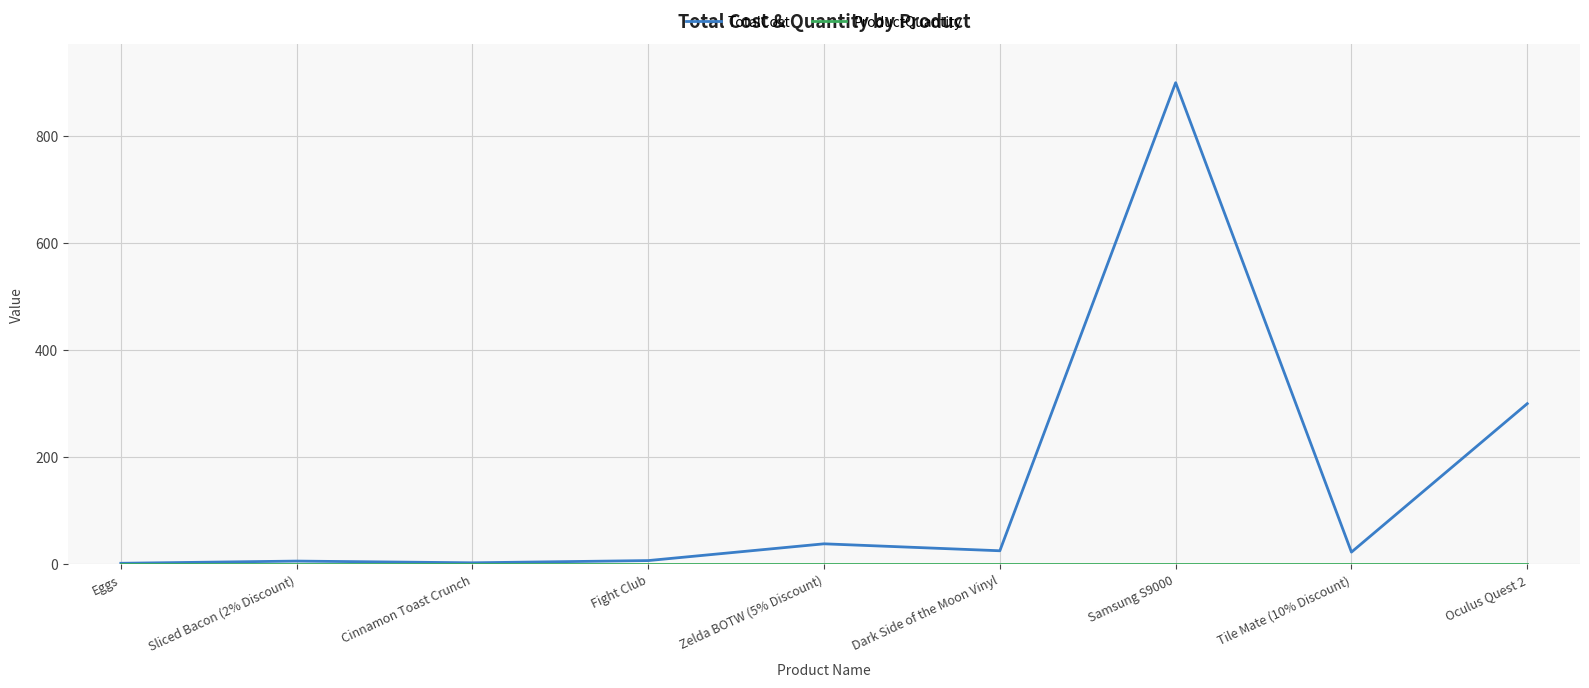

What is the smallest value displayed?

1.0